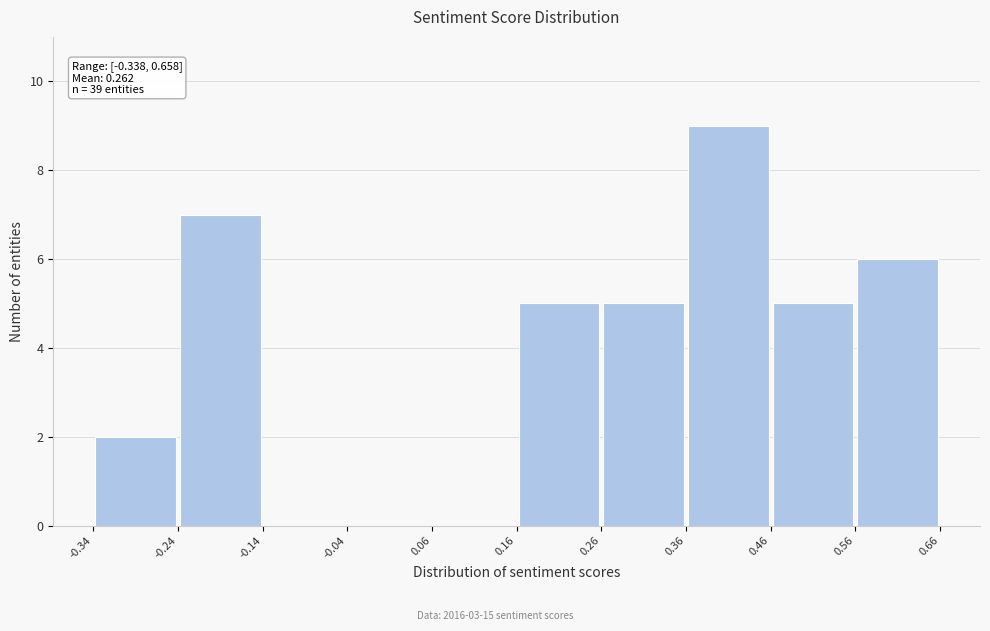

Which range on the x-axis has the tallest bar?

0.36 to 0.46